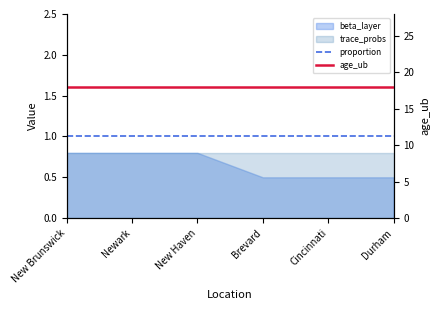

What is the sum of all age_ub values?

108